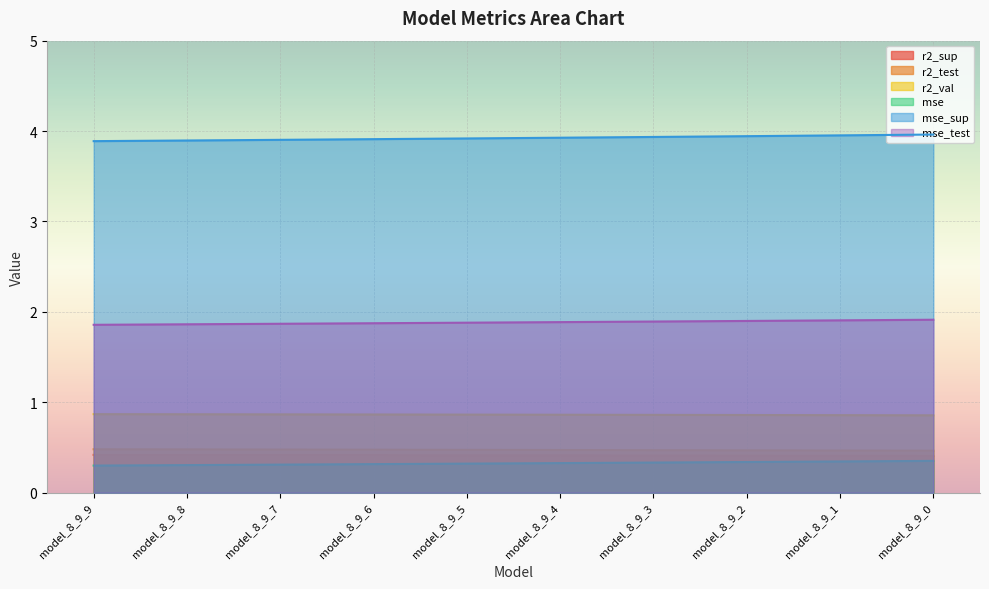

True or false: mse has a value of 0.3 at model_8_9_1.

True